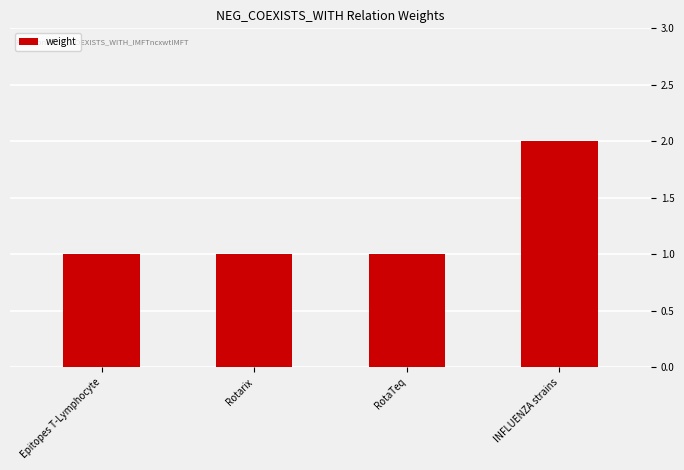

The value at Rotarix is 0. True or false?

False